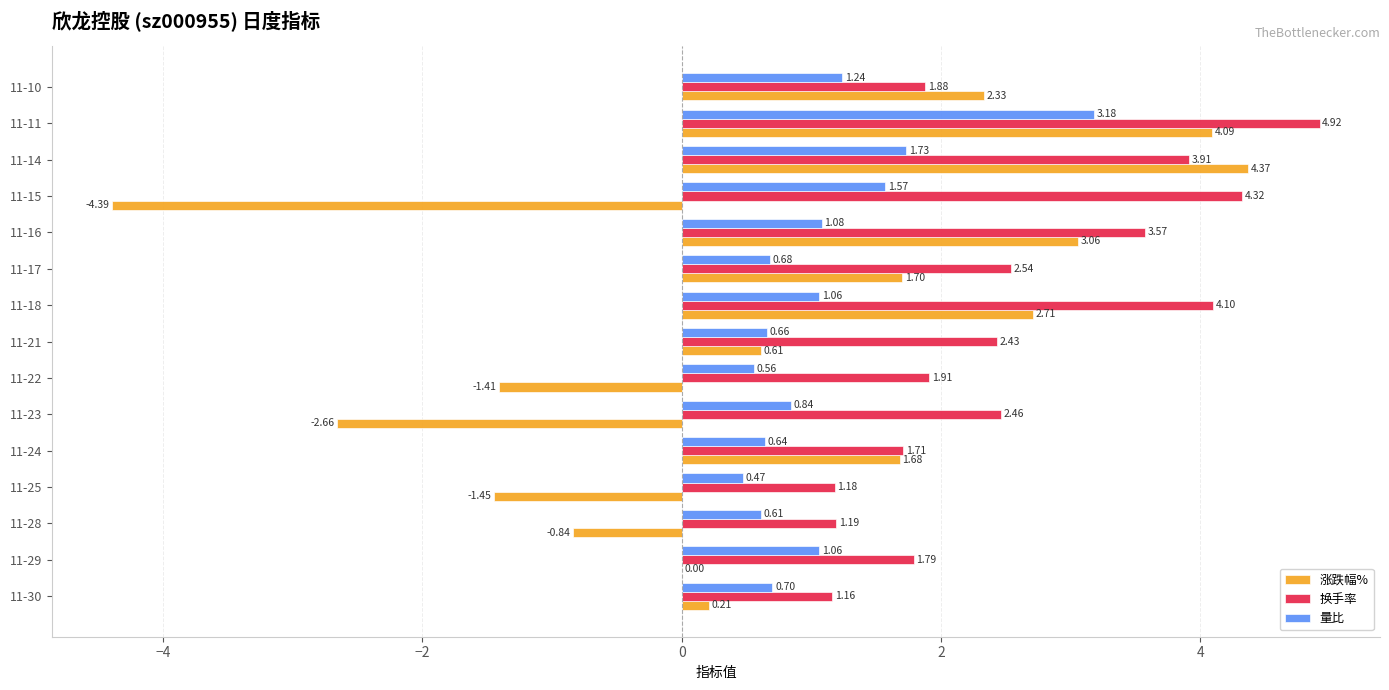

How many data points in 换手率 are above 2?

8